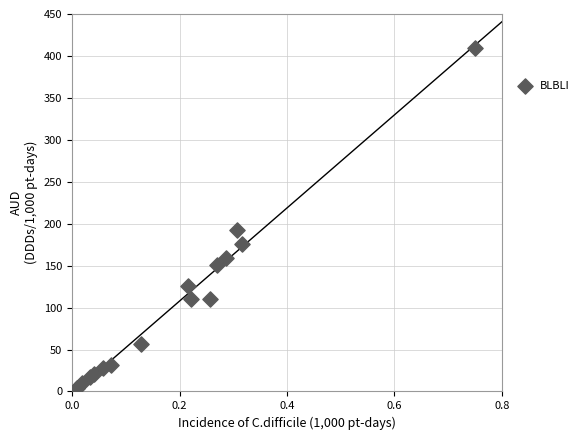

What Y value in the scatter plot is closest to 207?

192.8